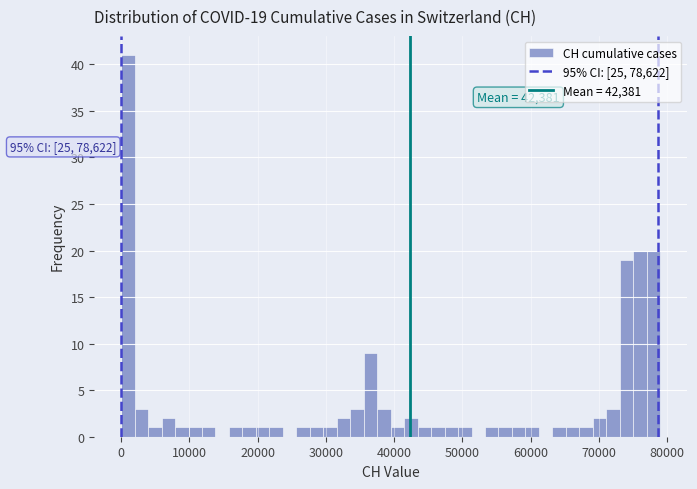

Read against the x-axis, roughly where is the centre of the tallest bar?

1000